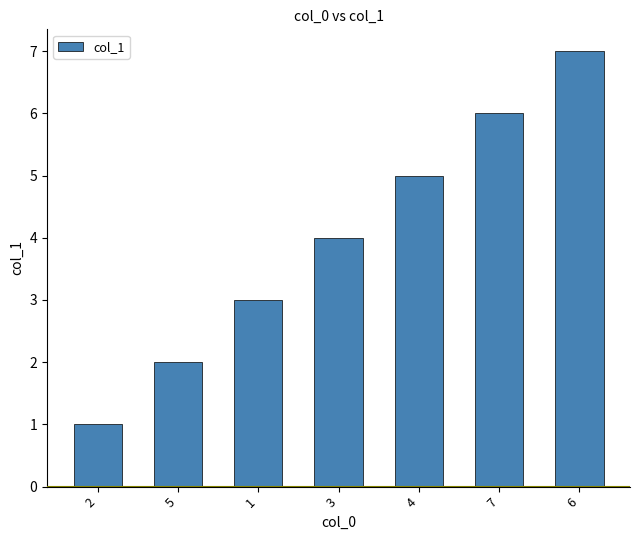

List the labels in order of value, smallest first.

2, 5, 1, 3, 4, 7, 6